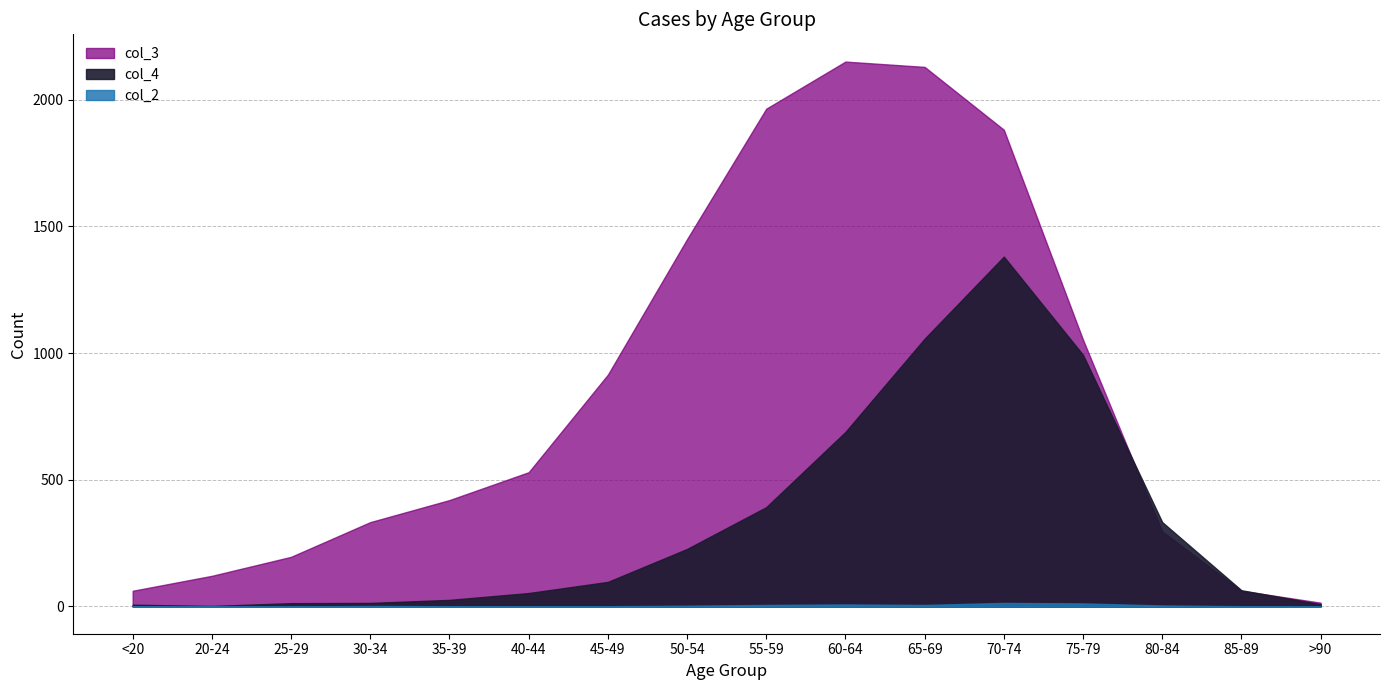

What is the difference between the maximum and minimum values in the col_4 series?

1379